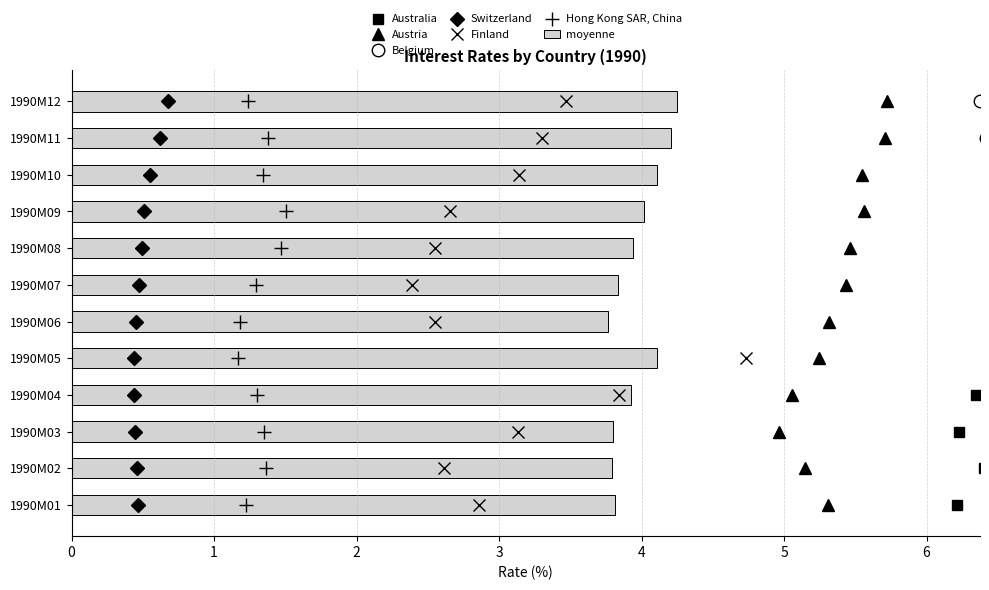

What is the value of the Austria bar at the 7th from the left?

5.4